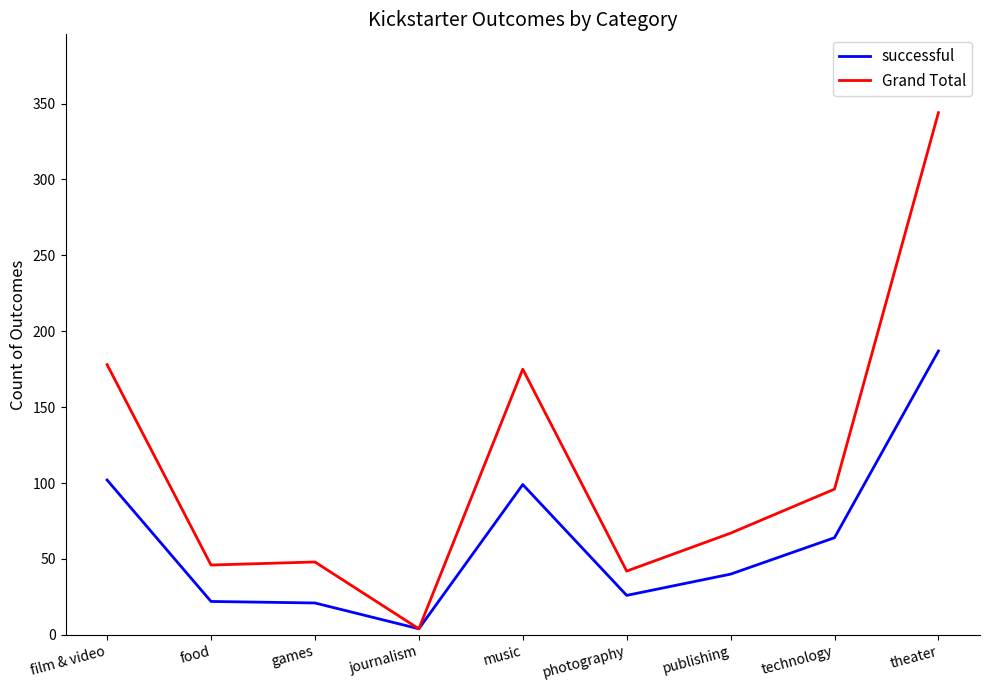

Rank the series by their maximum value, from highest to lowest.

Grand Total, successful